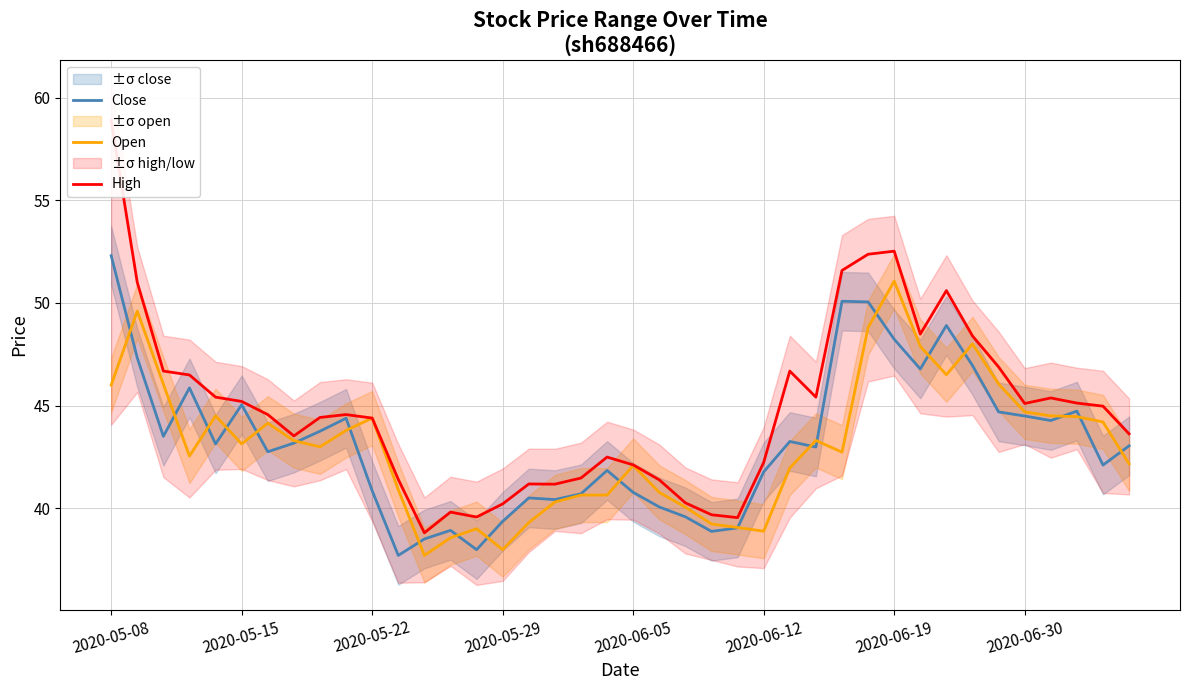

How many values in the Close series are below 43?

19